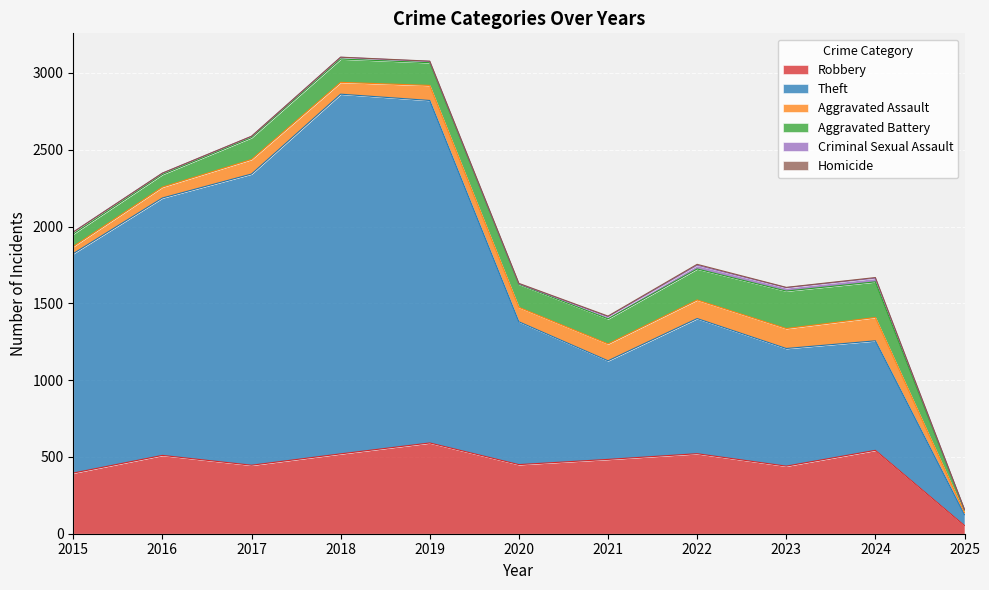

How many interior local valleys does the Aggravated Assault series have?

2